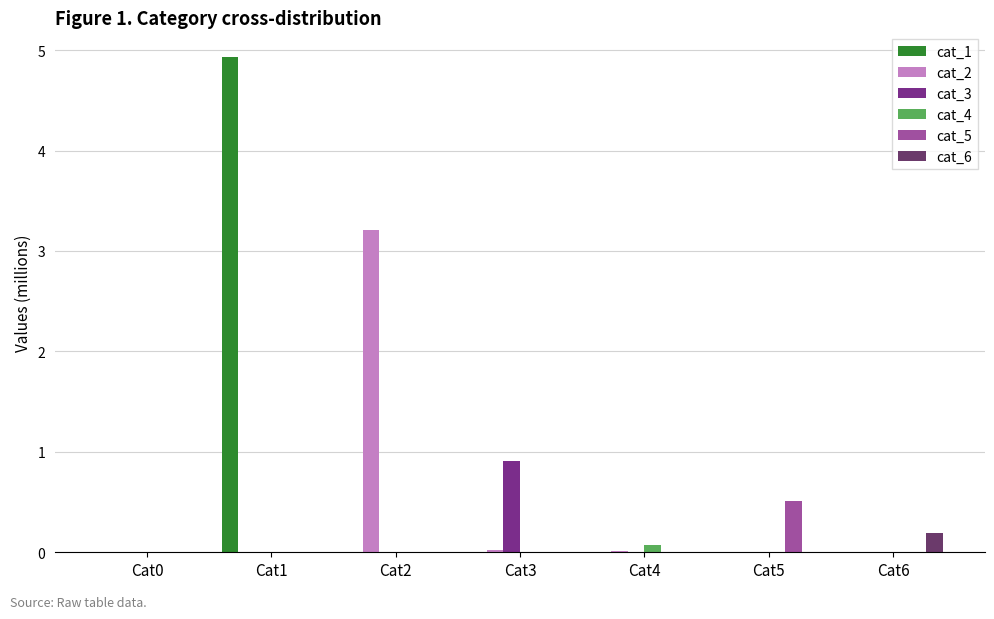

Reading left to right, extract all data points from this chart.

cat_1: 0.0	4.9	0.0	0.0	0.0	0.0	0.0
cat_2: 0.0	0.0	3.2	0.0	0.0	0.0	0.0
cat_3: 0.0	0.0	0.0	0.9	0.0	0.0	0.0
cat_4: 0.0	0.0	0.0	0.0	0.1	0.0	0.0
cat_5: 0.0	0.0	0.0	0.0	0.0	0.5	0.0
cat_6: 0.0	0.0	0.0	0.0	0.0	0.0	0.2